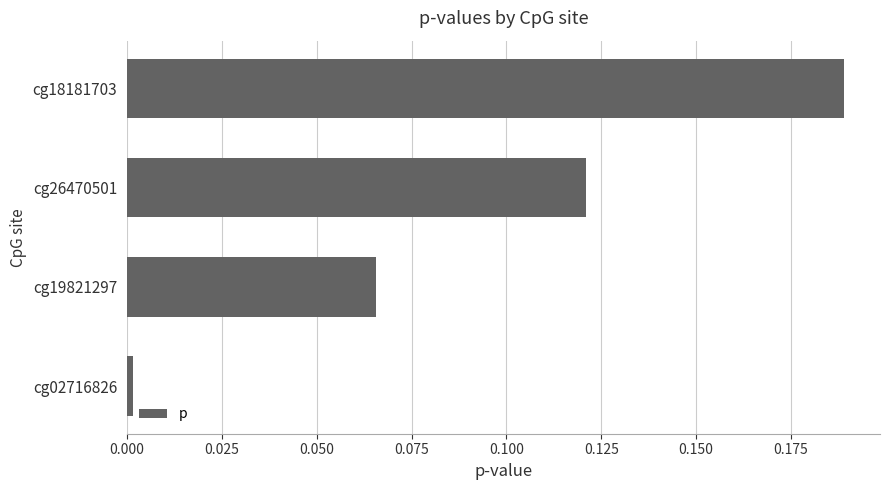

Does the chart contain any negative values?

No